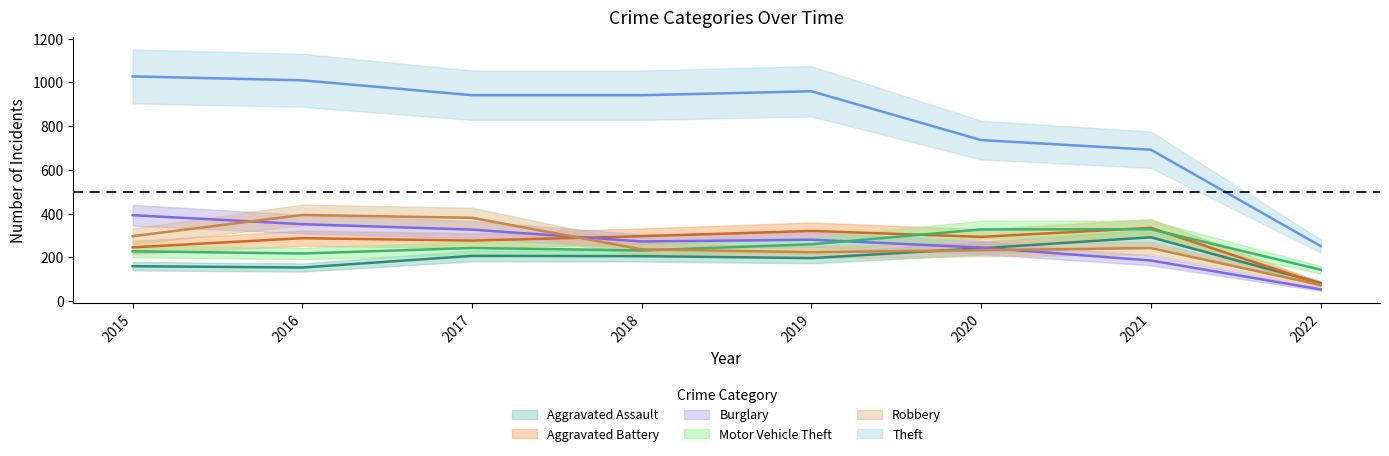

How many lines are shown in the chart?

6